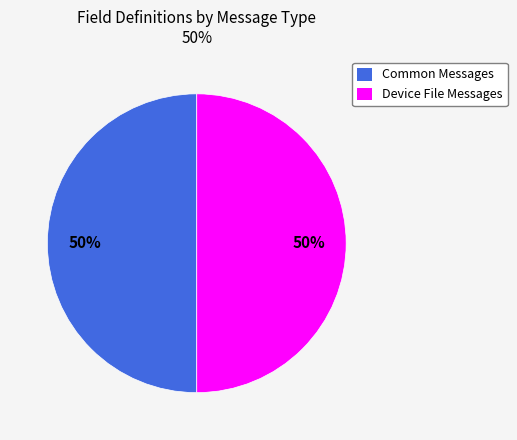

The Common Messages slice represents 50% of the pie. True or false?

True